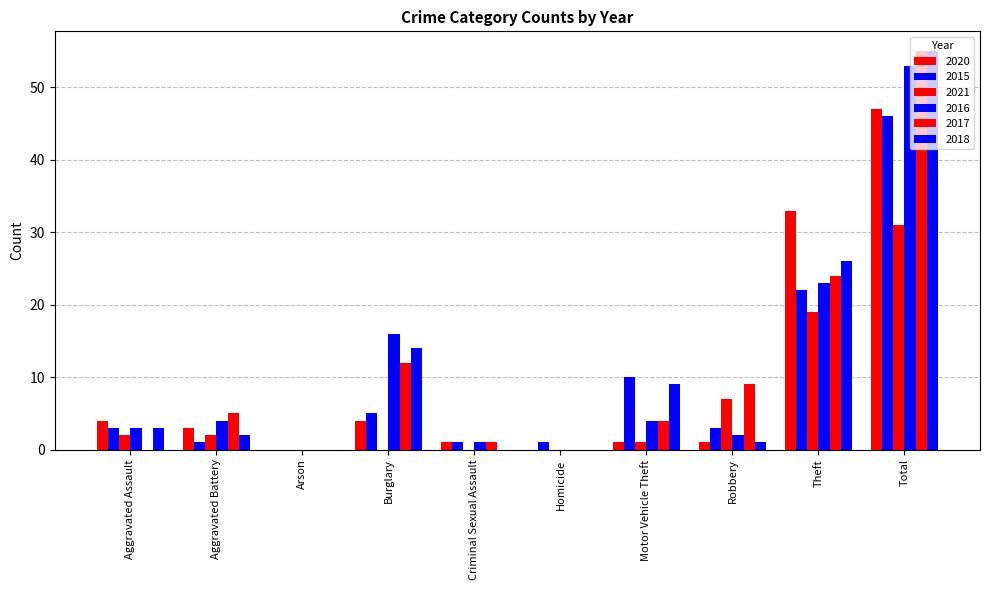

What is the value of the 2015 bar at the 8th from the left?

3